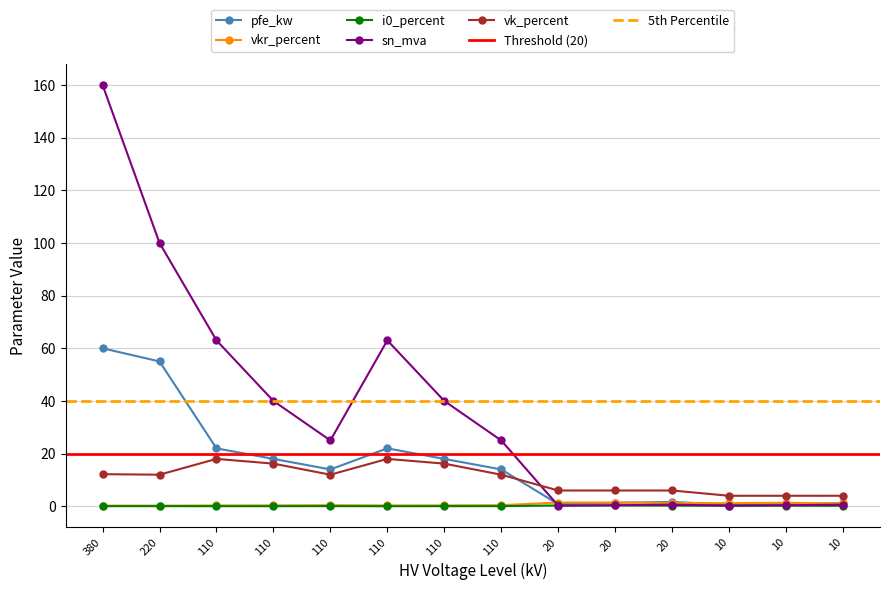

How many intersections are there between sn_mva and i0_percent?

2